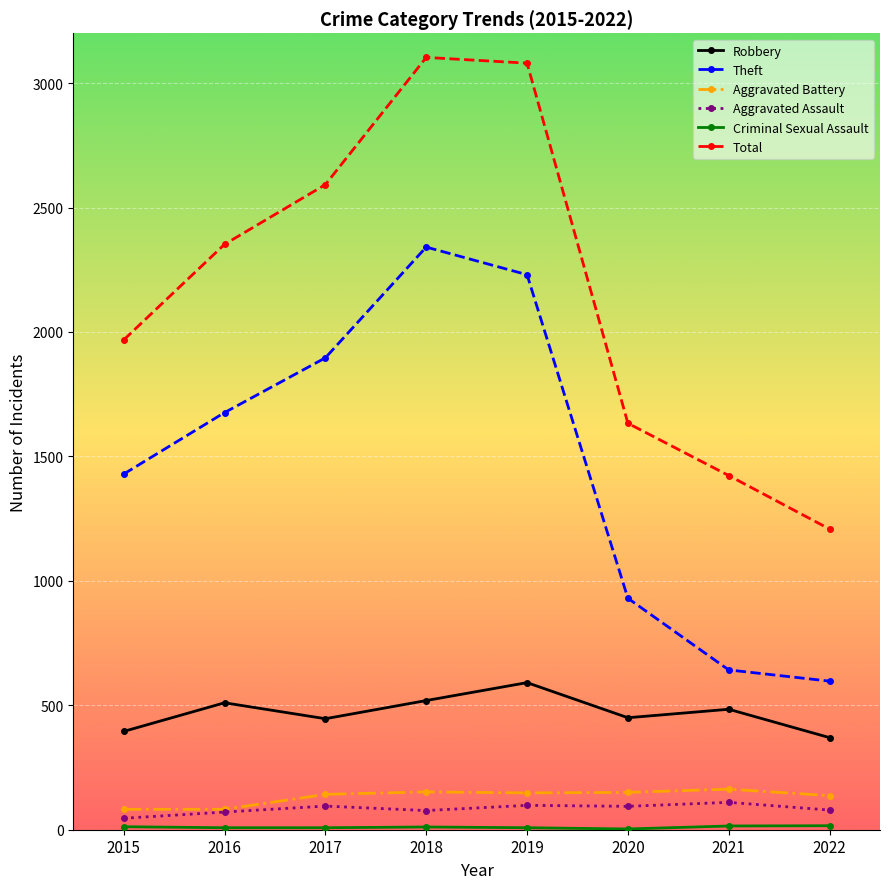

What is the smallest value displayed?

3